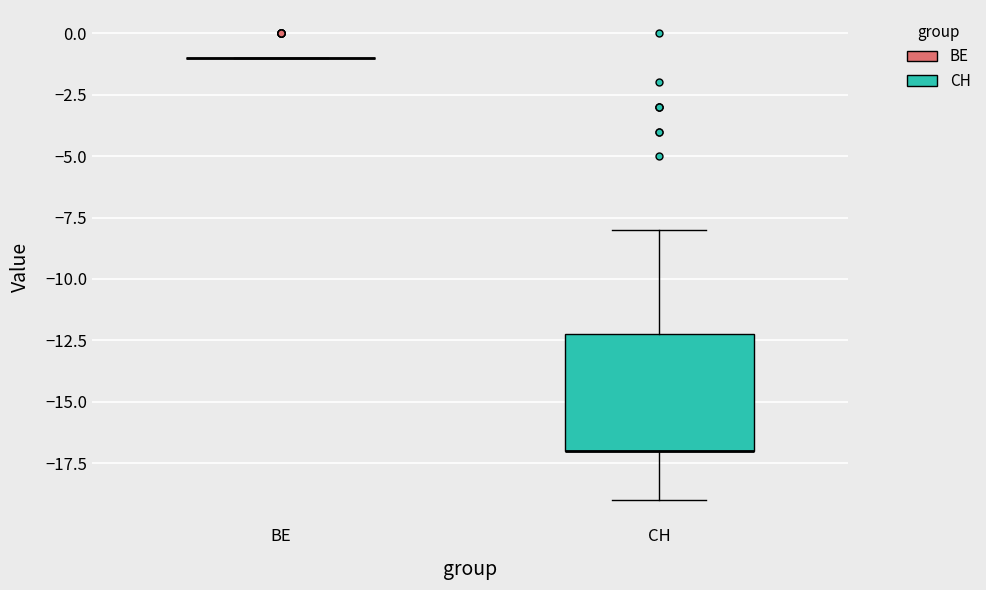

Reading left to right, transcribe this box plot: for each box, give where its median line is, the range the box spans, and where its two whiskers end, as read against the y-axis. The values are not printed on the chart, so give them approximately, as read against the axis.

BE: box collapsed to a line at -1, whiskers -1 to -1
CH: median -17 (drawn on the box's lower edge), box -17 to -12, whiskers -19 to -8